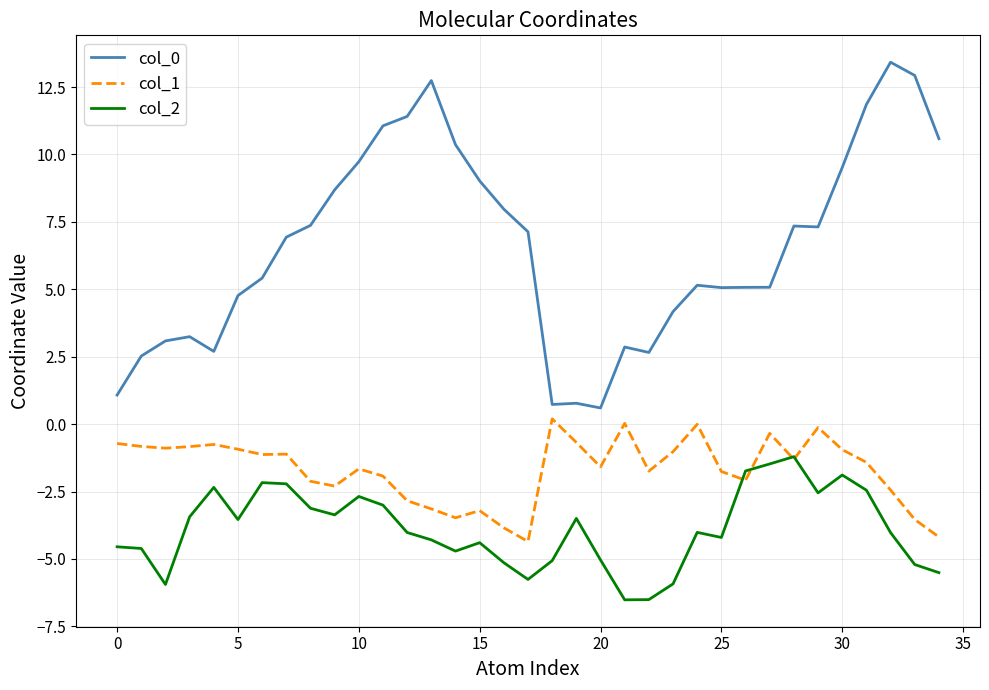

True or false: col_0 and col_1 intersect in this chart.

False